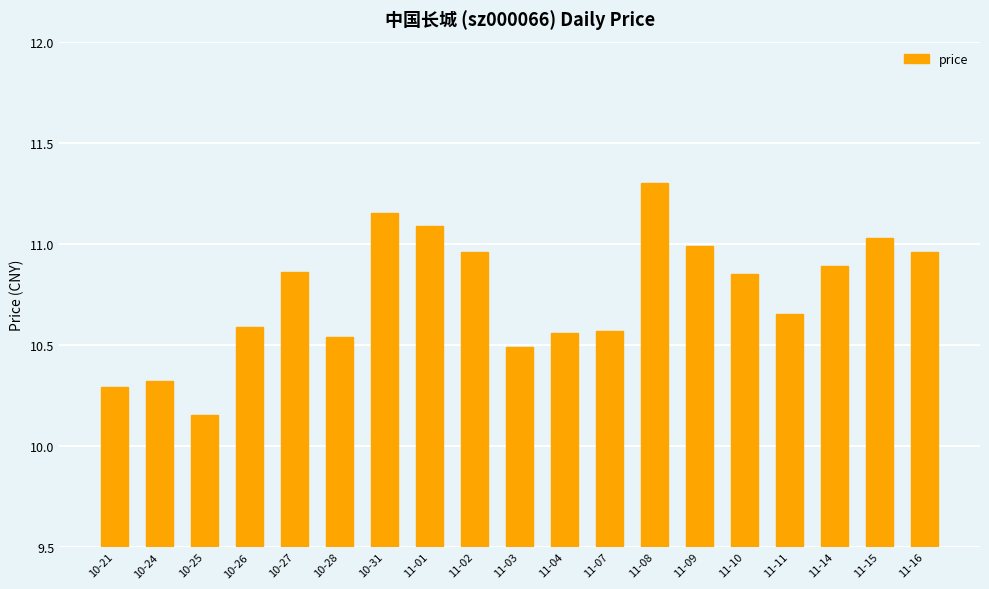

How many bars are there in total?

19